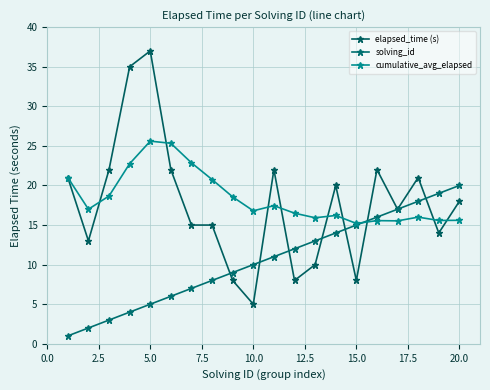

How many data points in elapsed_time (s) are less than 18?

10